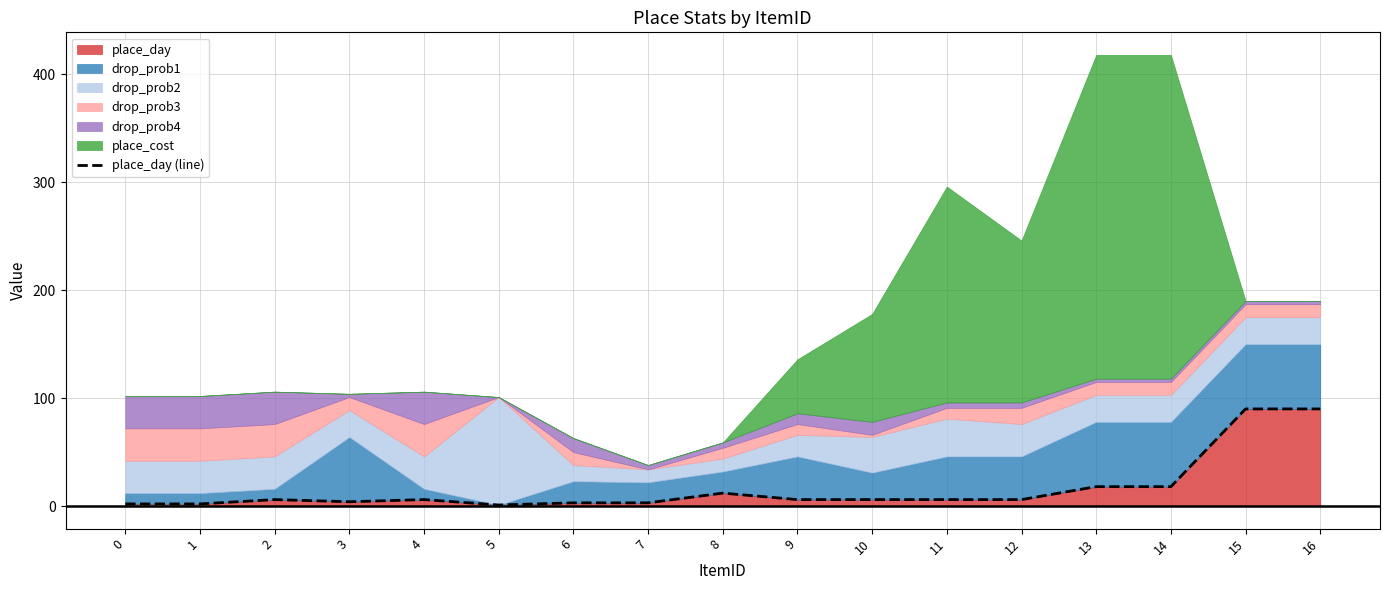

Is it true that the value at 13 is 18?

True